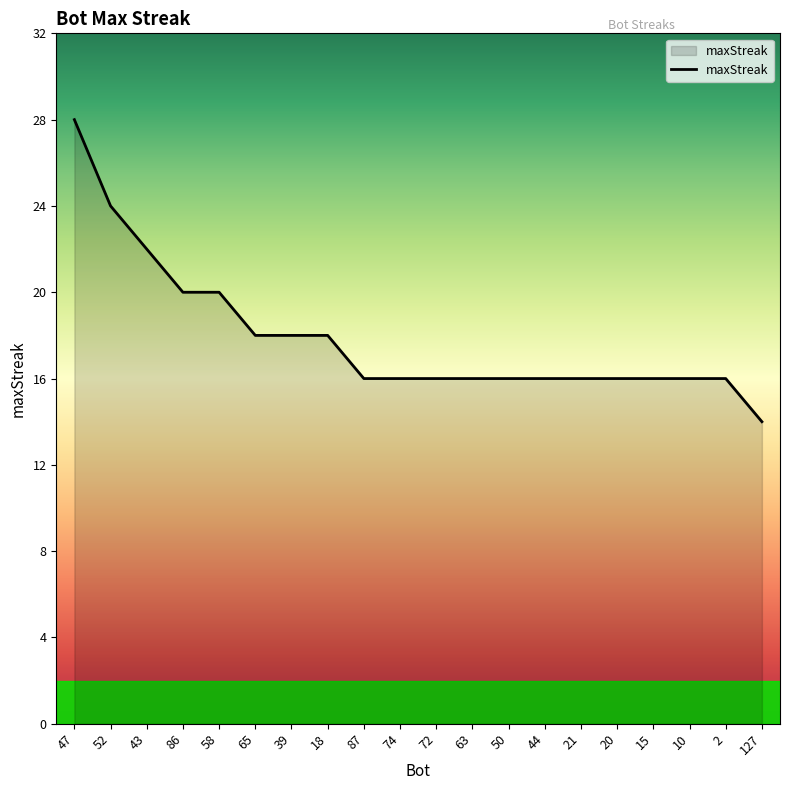

What is the difference between the maximum and minimum values?

14